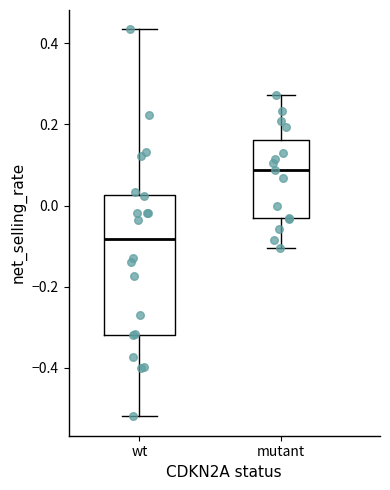

Comparing the boxes themselves (not the whiskers), which one is the tallest?

wt